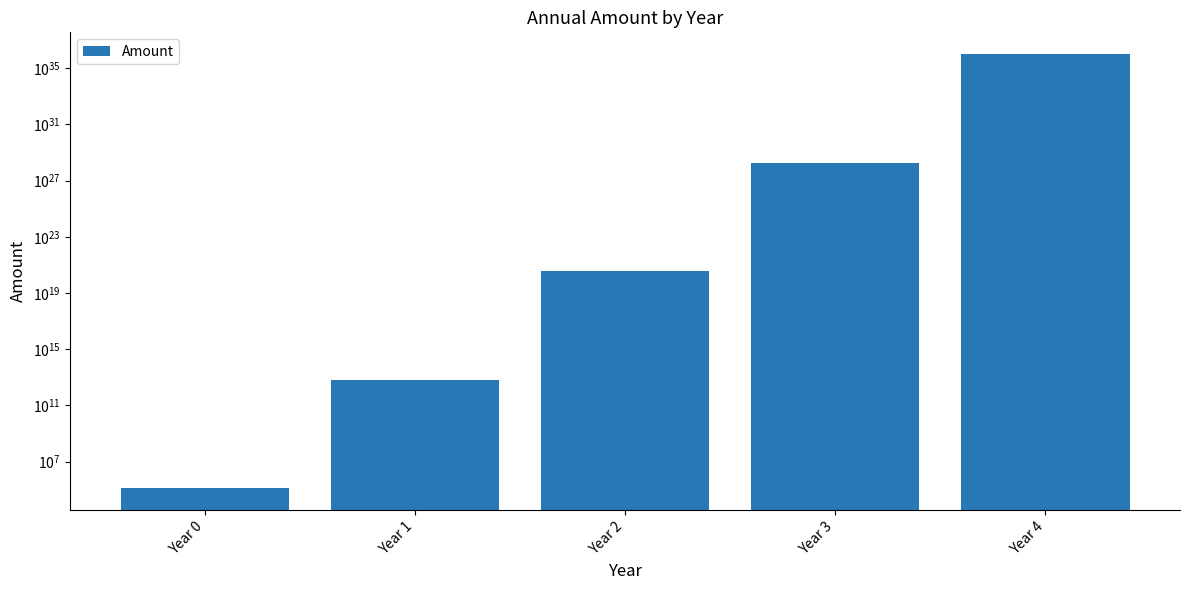

What is the maximum value shown in the chart?

1019096771906916857344674370548662272.0